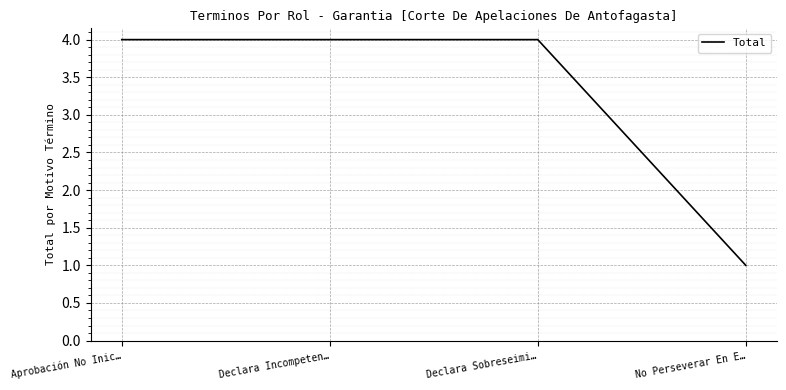

Which has a higher value, No Perseverar En E… or Declara Incompeten…?

Declara Incompeten…